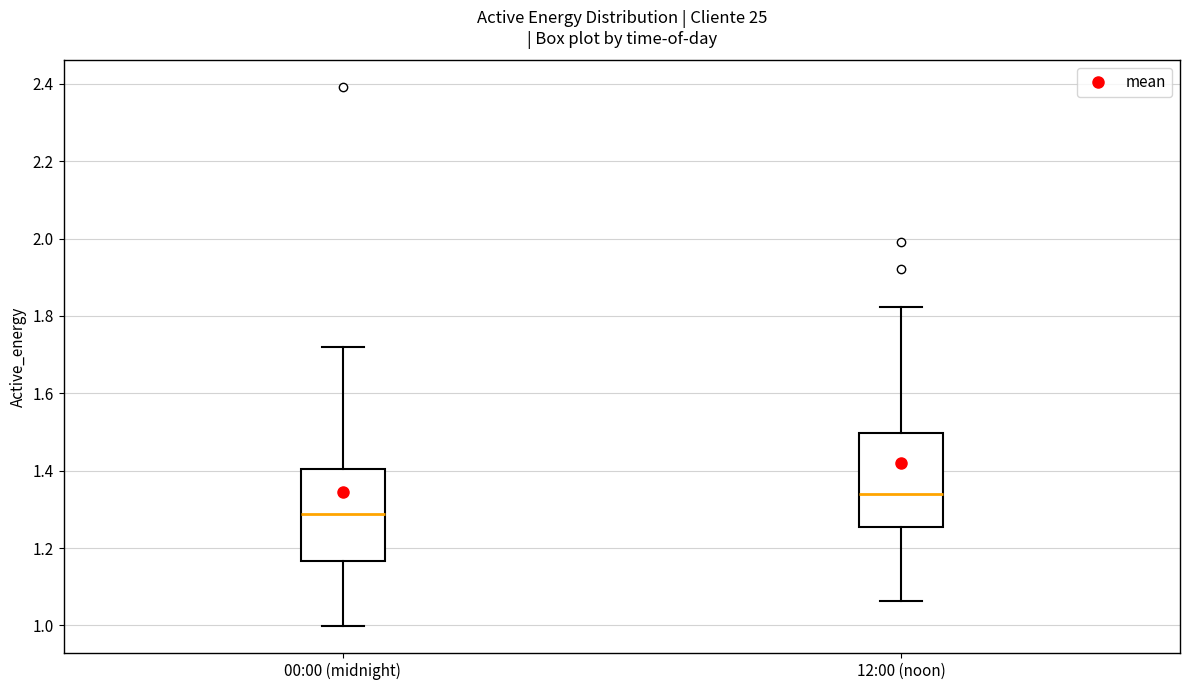

Reading left to right, transcribe this box plot: for each box, give where its median line is, the range the box spans, and where its two whiskers end, as read against the y-axis. The values are not printed on the chart, so give them approximately, as read against the axis.

00:00 (midnight): median 1.28, box 1.16 to 1.40, whiskers 1.00 to 1.72
12:00 (noon): median 1.34, box 1.26 to 1.50, whiskers 1.06 to 1.82